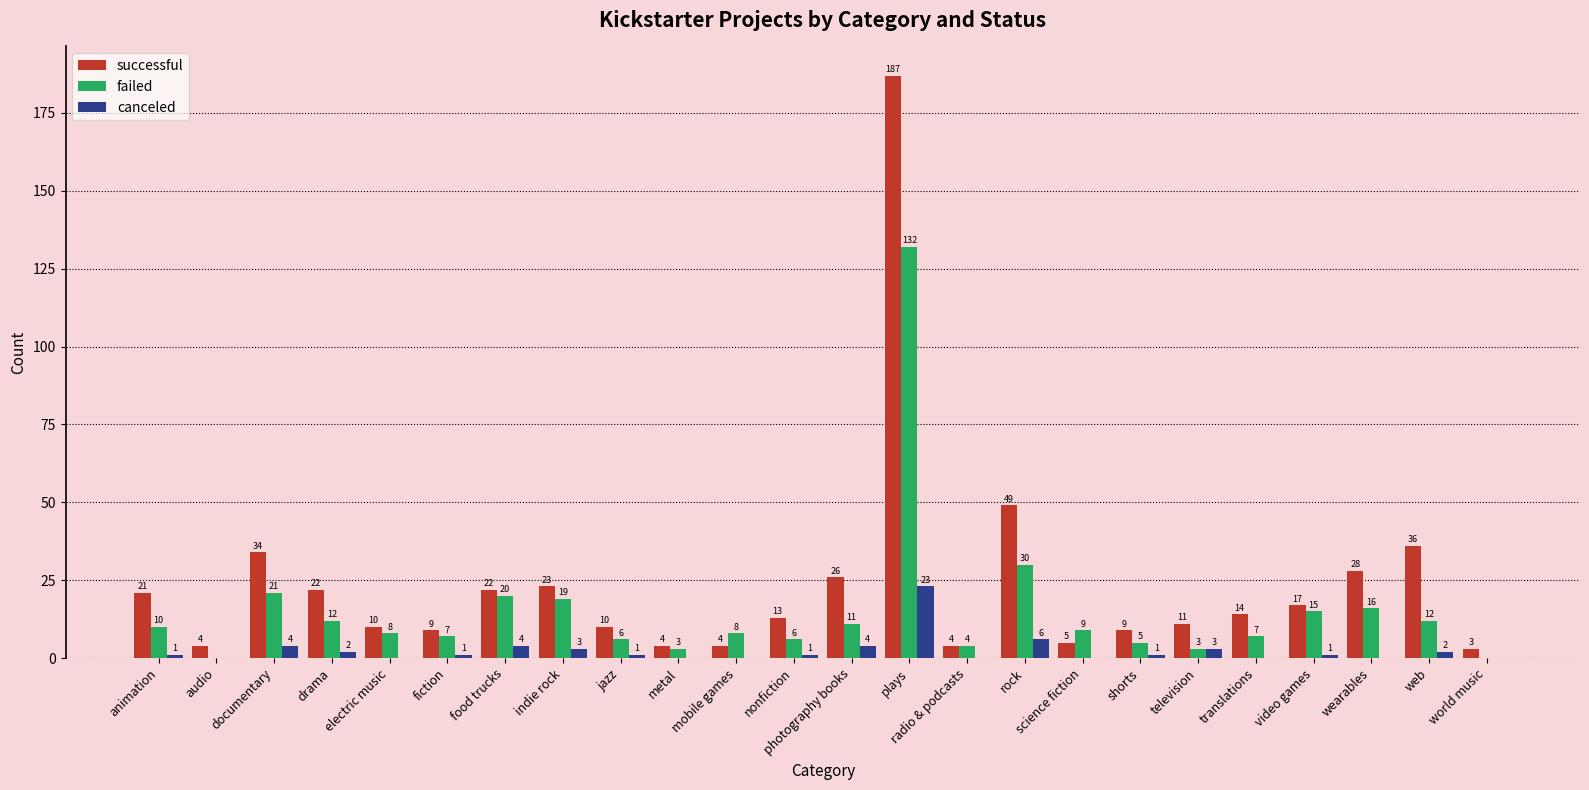

At which label does successful reach its peak?

plays